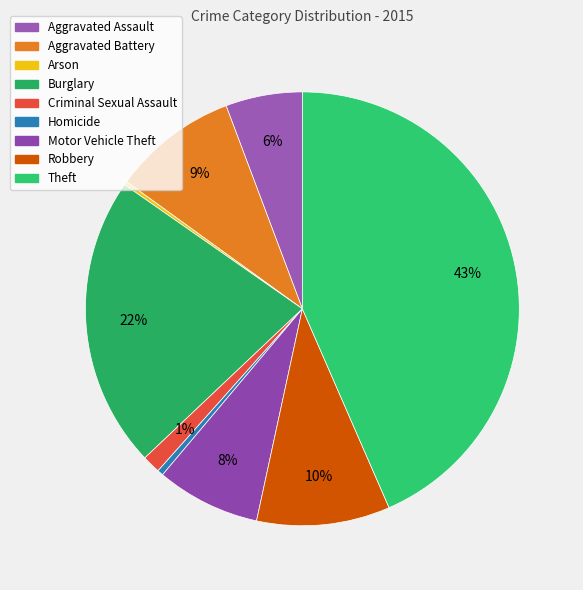

How much of the chart is everything except Arson?

99.7%